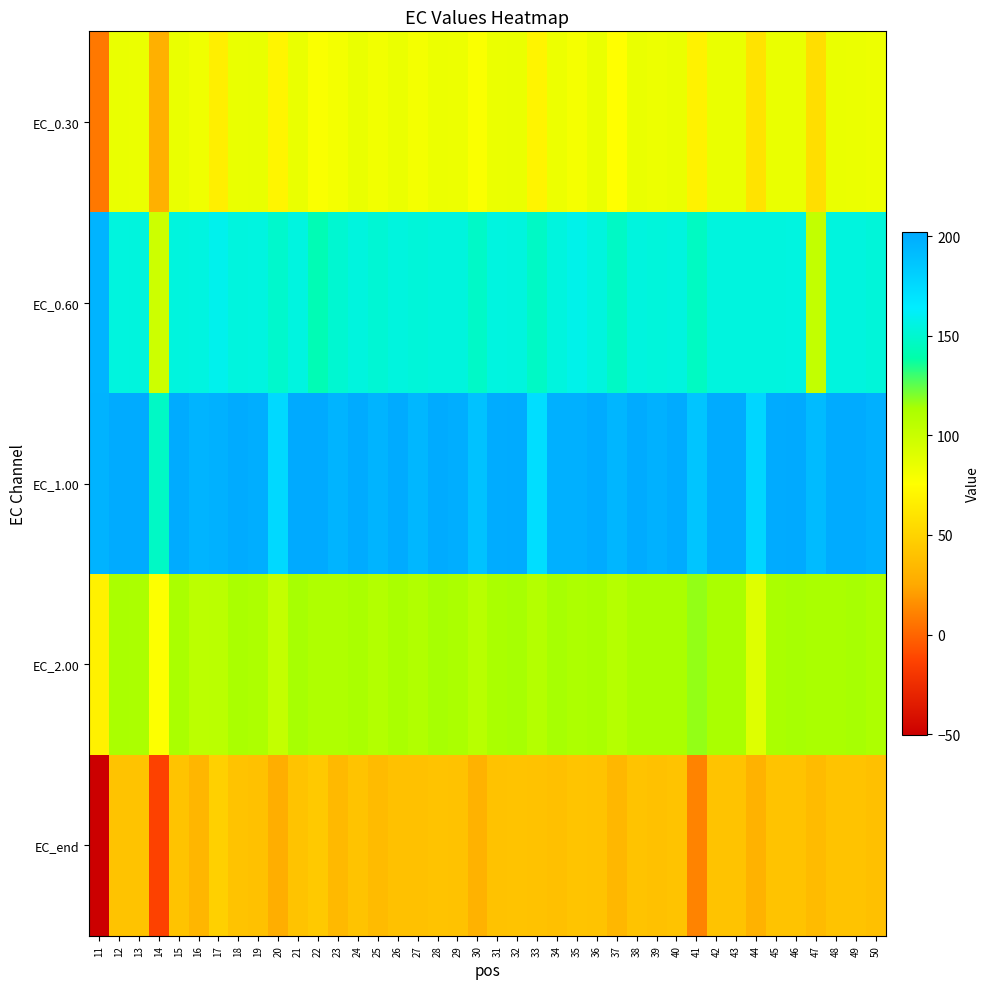

Rank the series at 37 from highest to lowest value.

EC_1.00, EC_0.60, EC_2.00, EC_0.30, EC_end